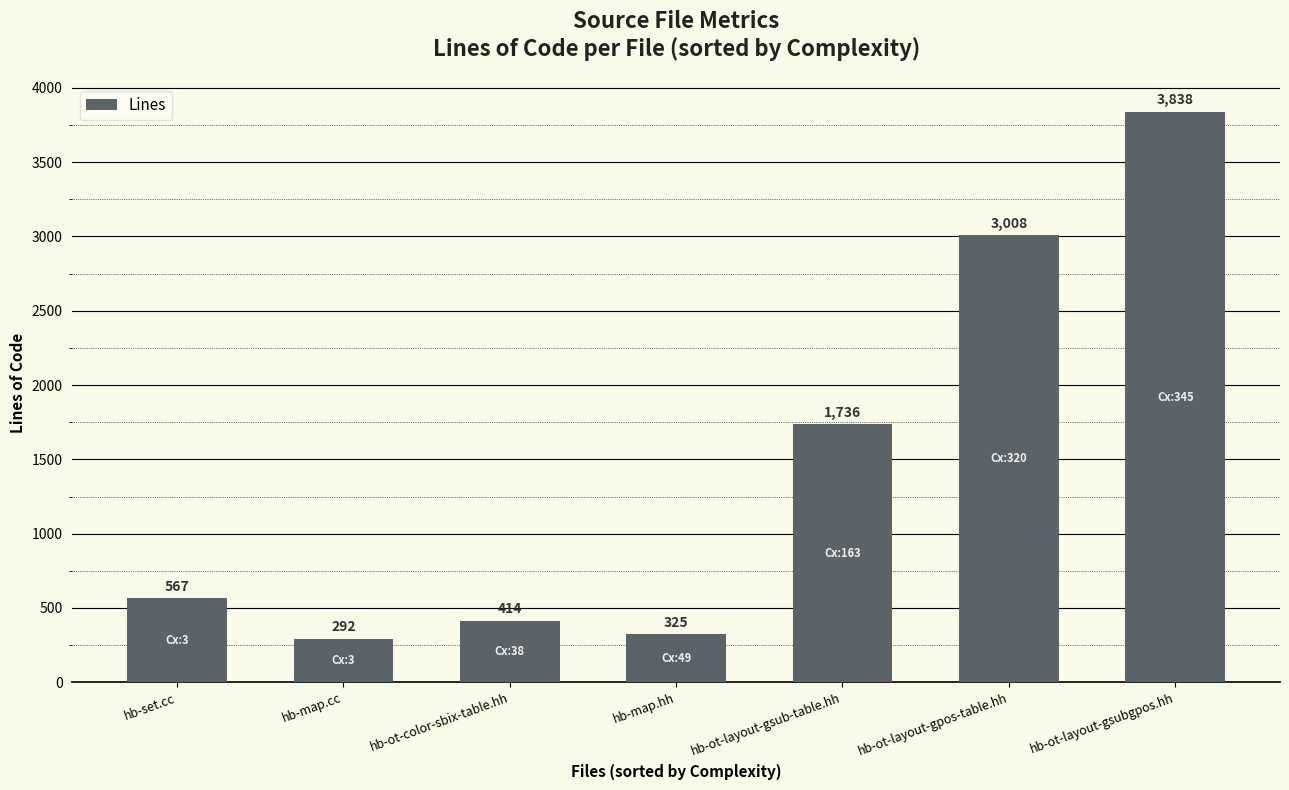

What position from the right is hb-ot-layout-gsub-table.hh?

3